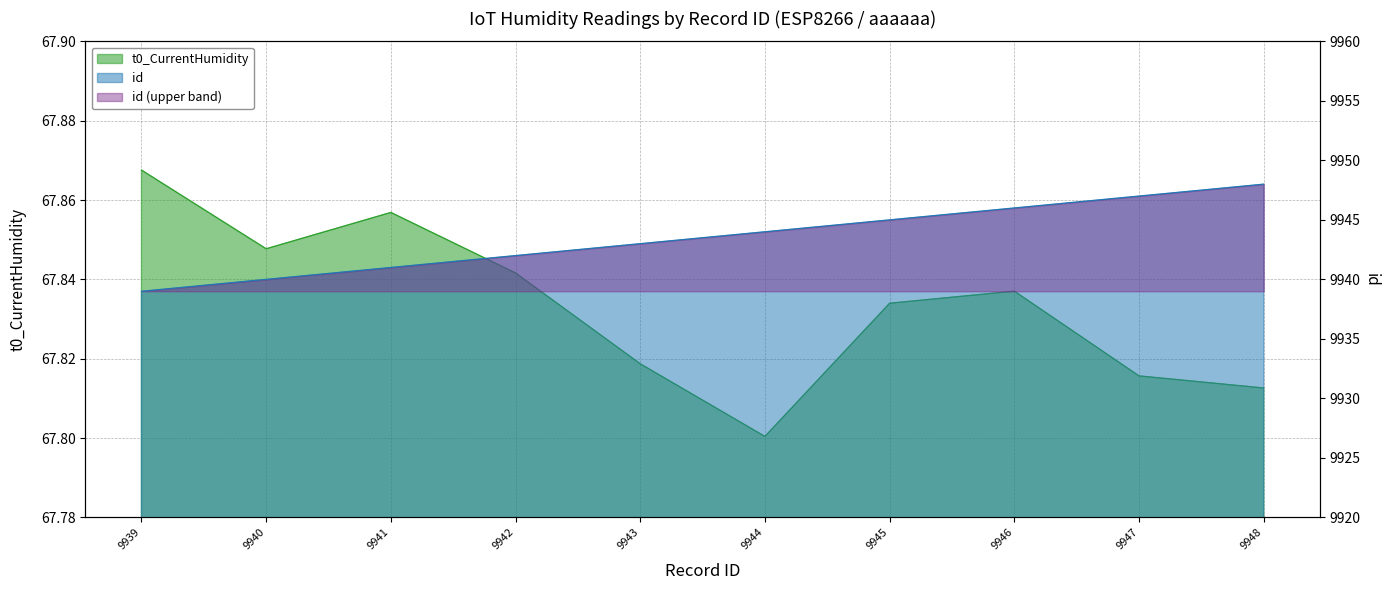

True or false: id has more than 0 points higher than both neighbors.

False